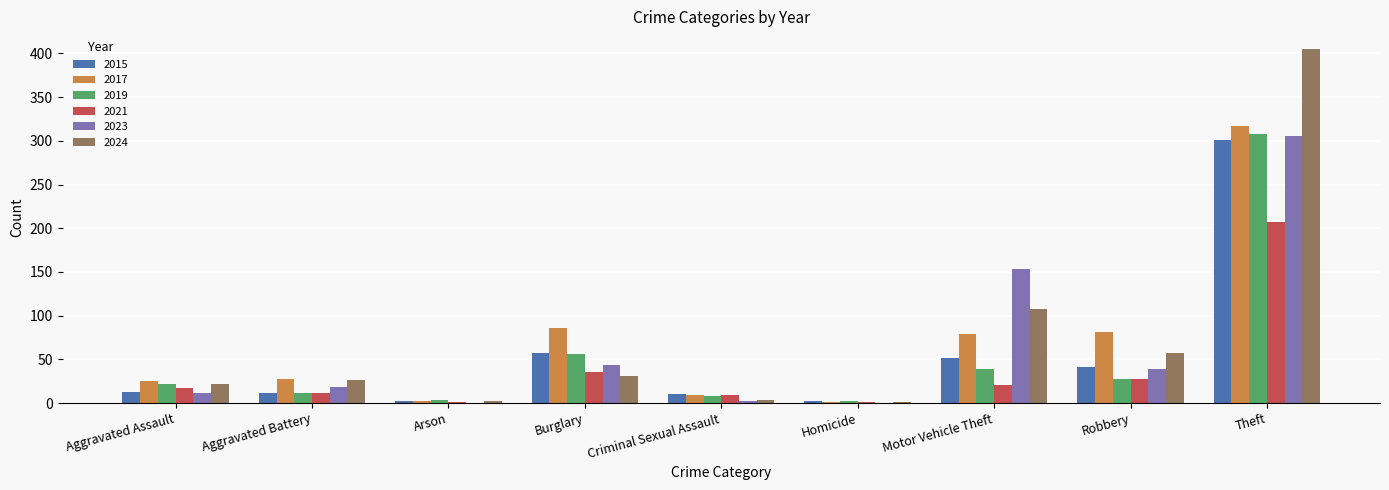

What is the total value across all series at Motor Vehicle Theft?

452